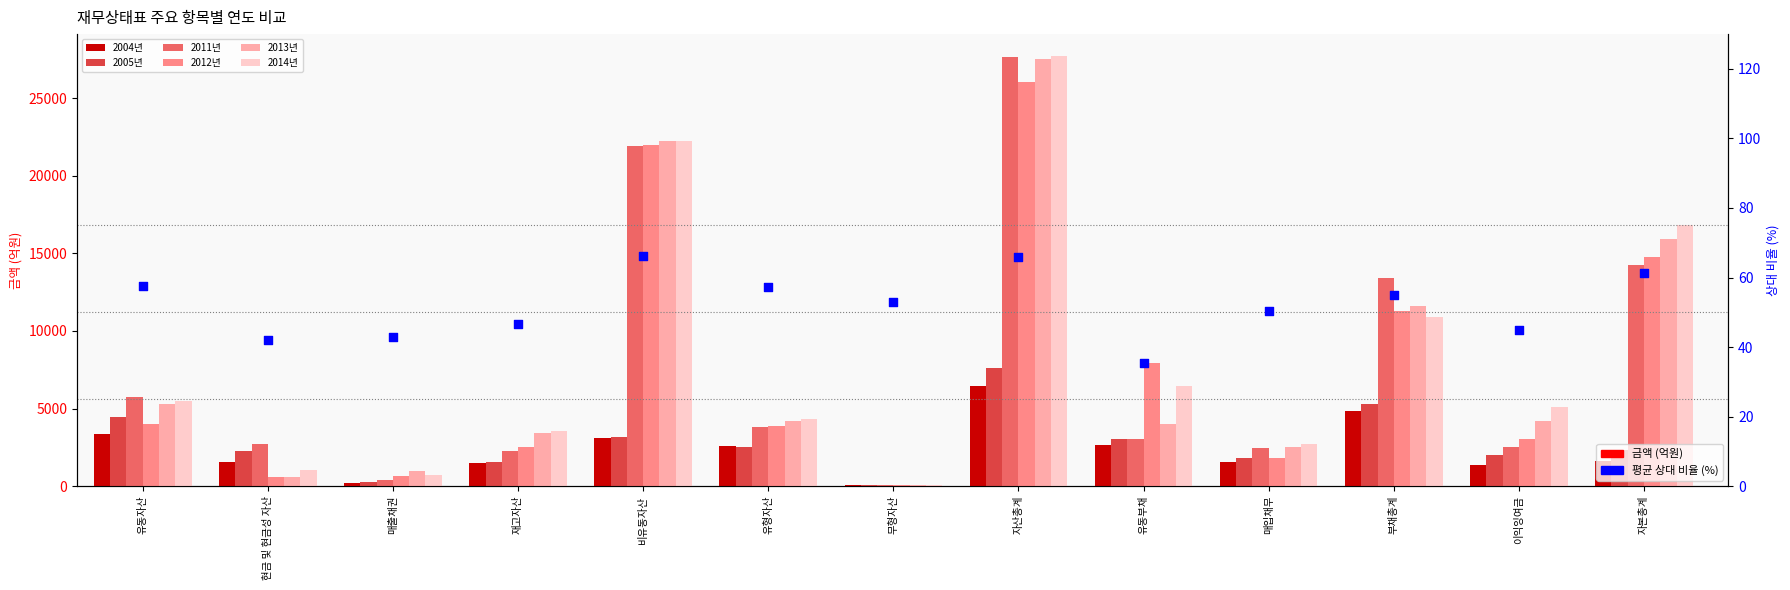

At how many categories does at least one series exceed 12980?

4